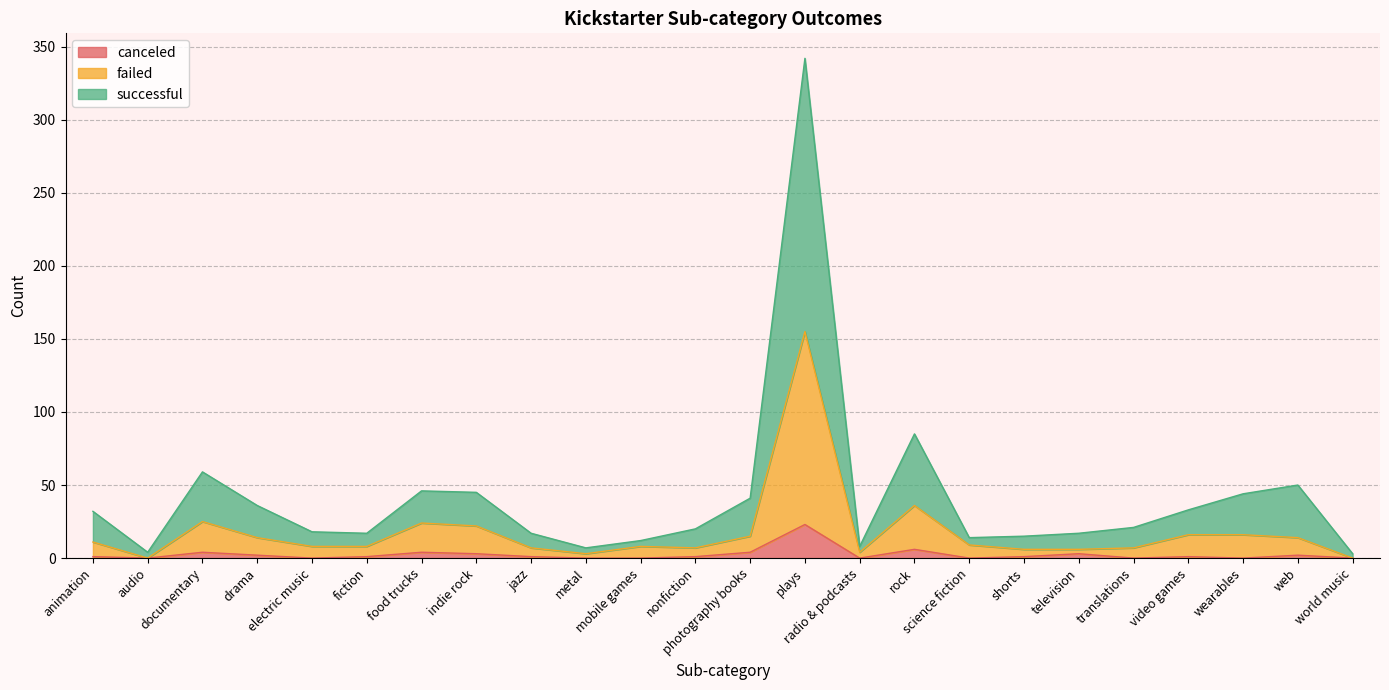

What is the sum of the failed values at world music and jazz?

7